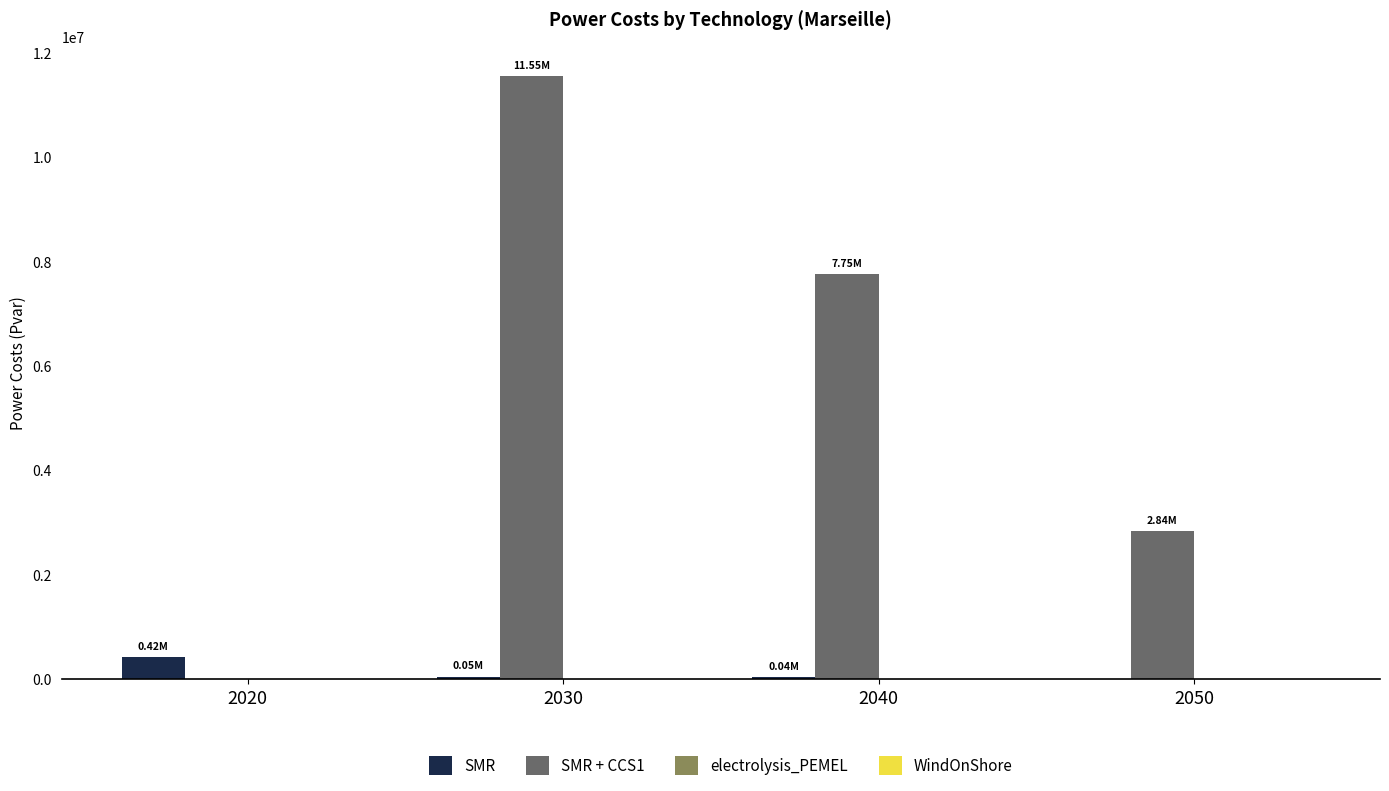

What is the sum of all SMR + CCS1 values?

22130791.7